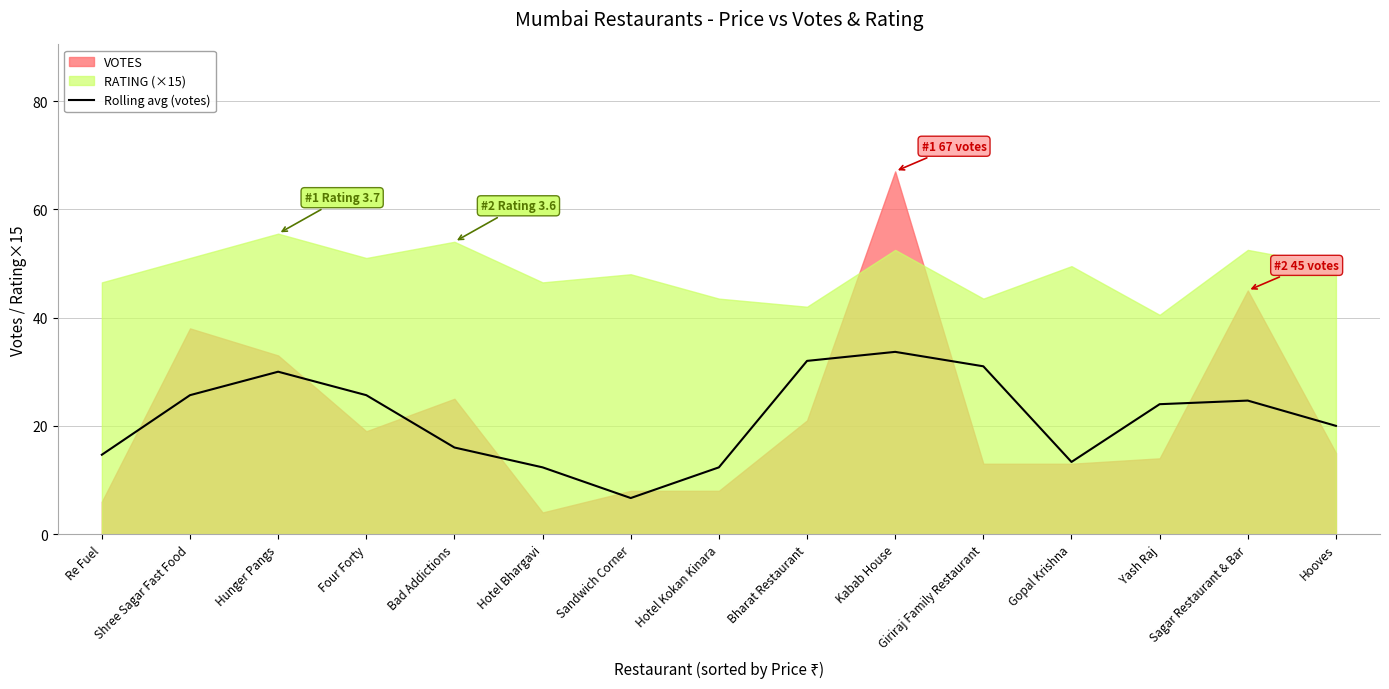

Which has a higher value, Bharat Restaurant or Hotel Bhargavi?

Bharat Restaurant